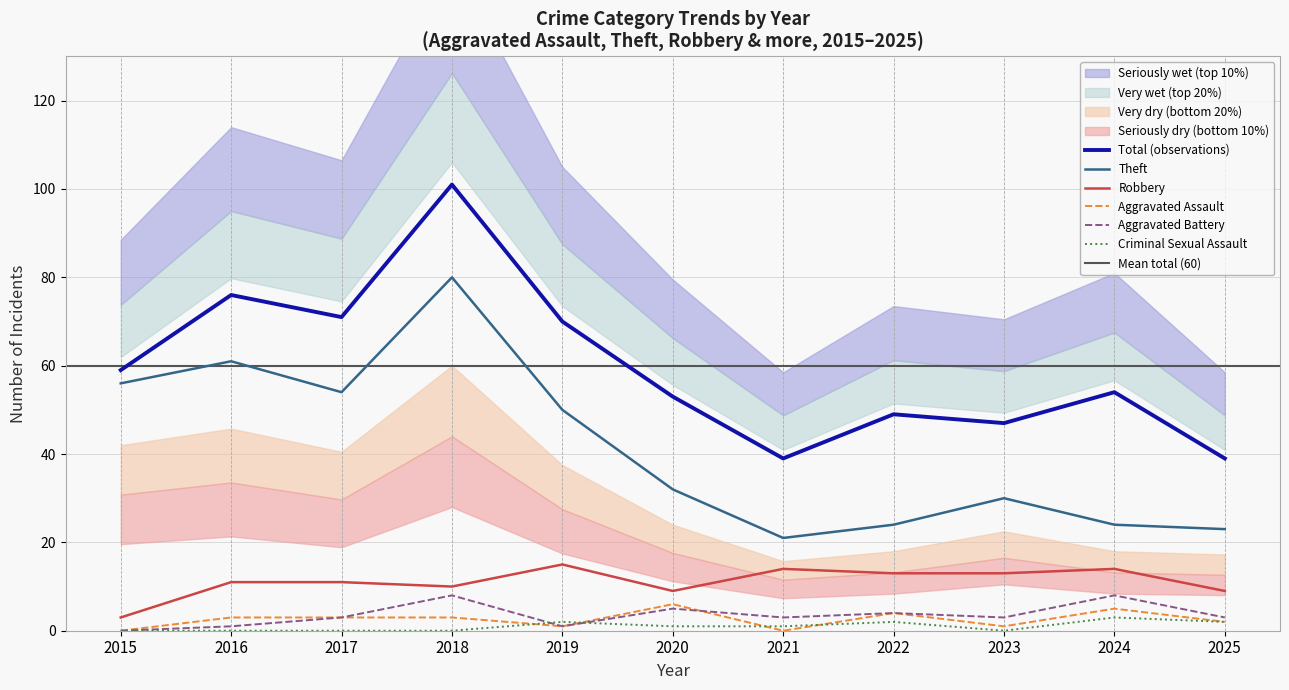

What is the average value of the Aggravated Assault series?

3